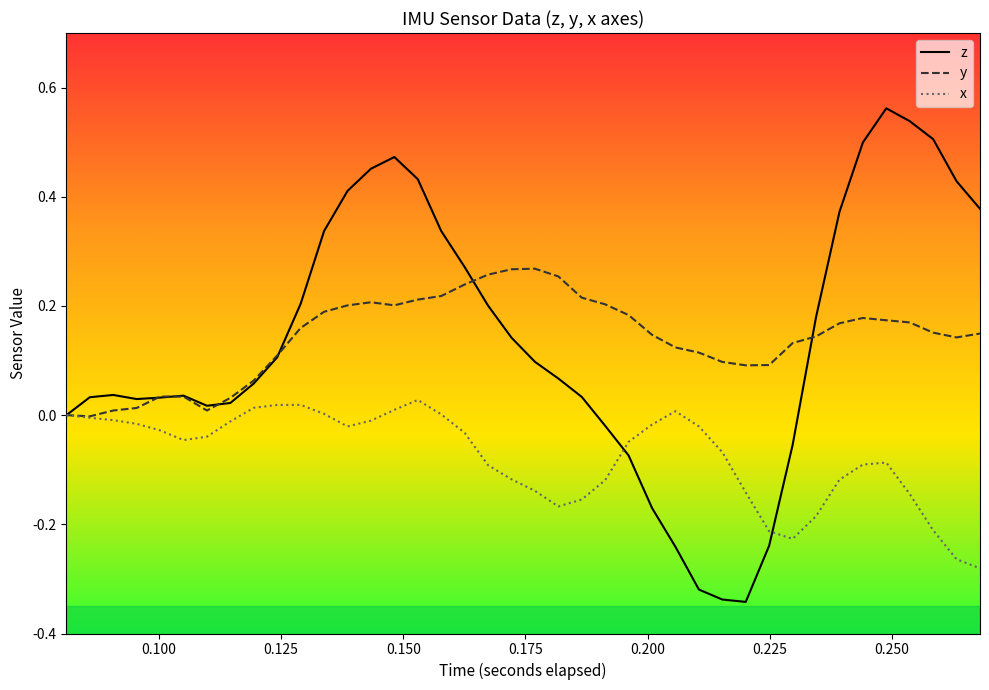

Which series has the largest range (max minus min)?

z